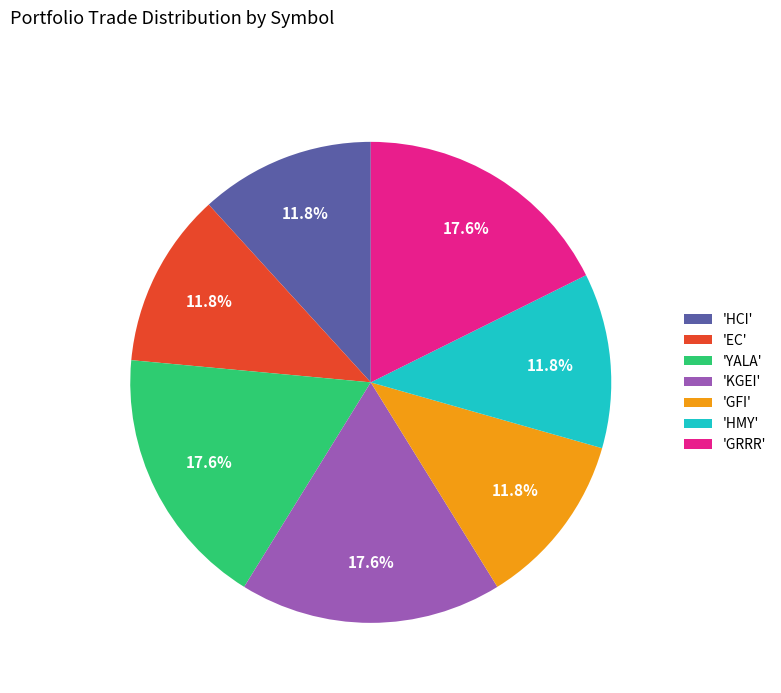

How much of the chart is everything except 'YALA'?

82.4%